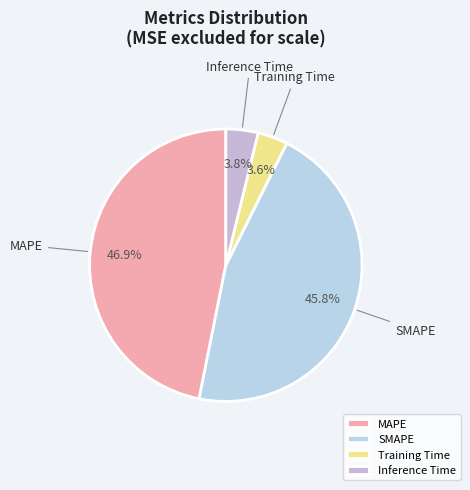

To the nearest percent, what is the difference between the largest and smallest slice percentages?

43%